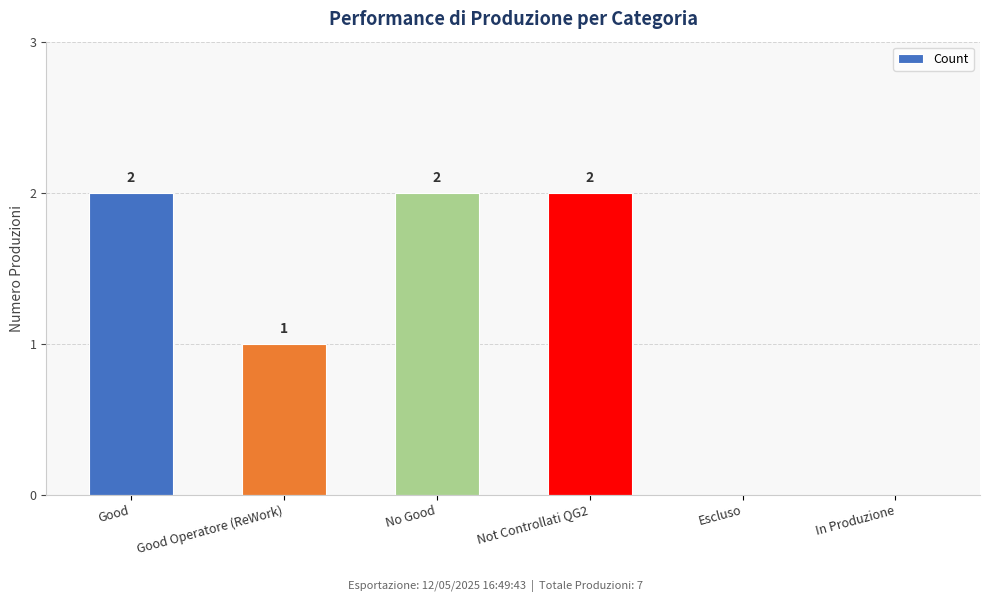

How many values are between 0 and 2?

6